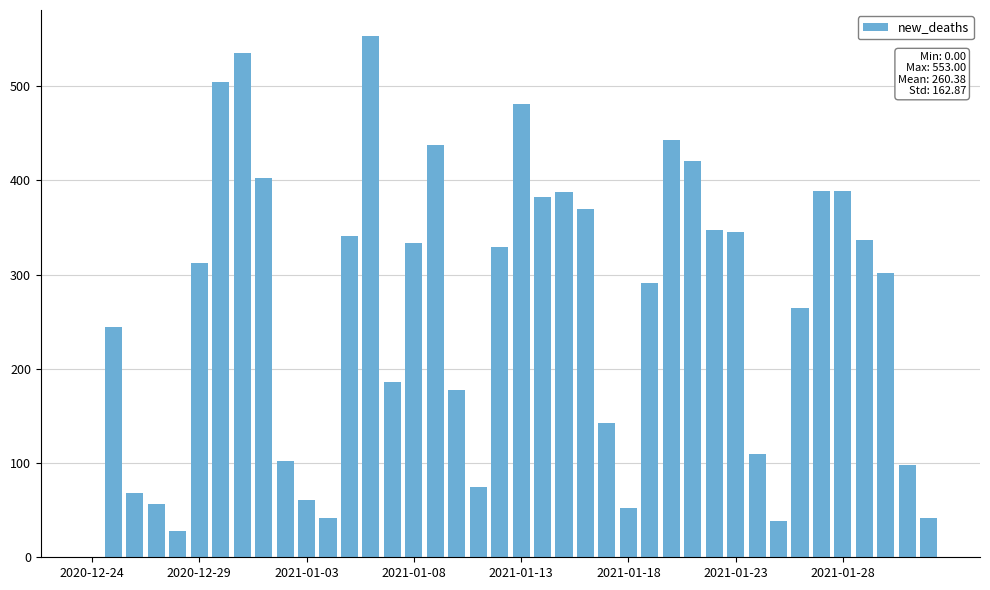

What is the sum of all values?

10415